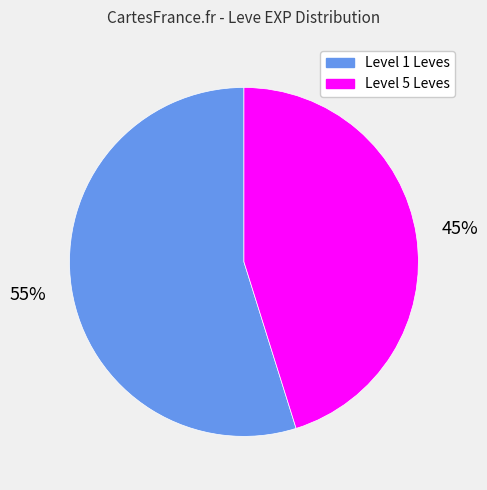

Which slice is the largest?

Level 1 Leves